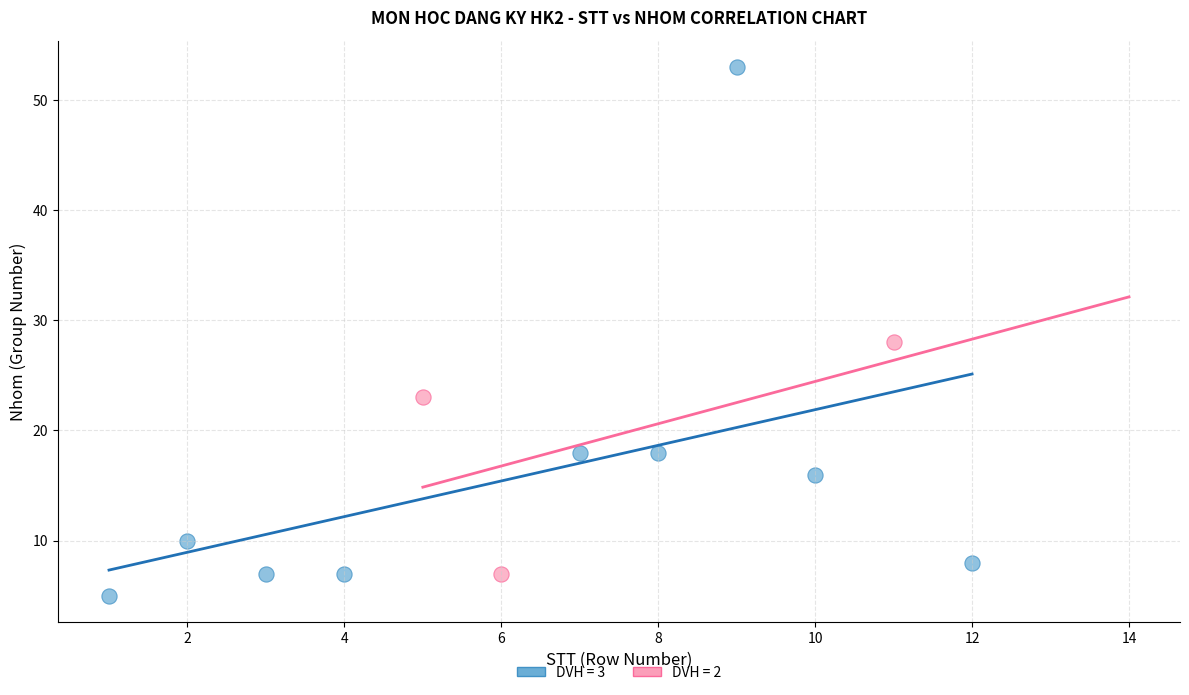

Which series has the largest Y range (max minus min)?

DVH = 3